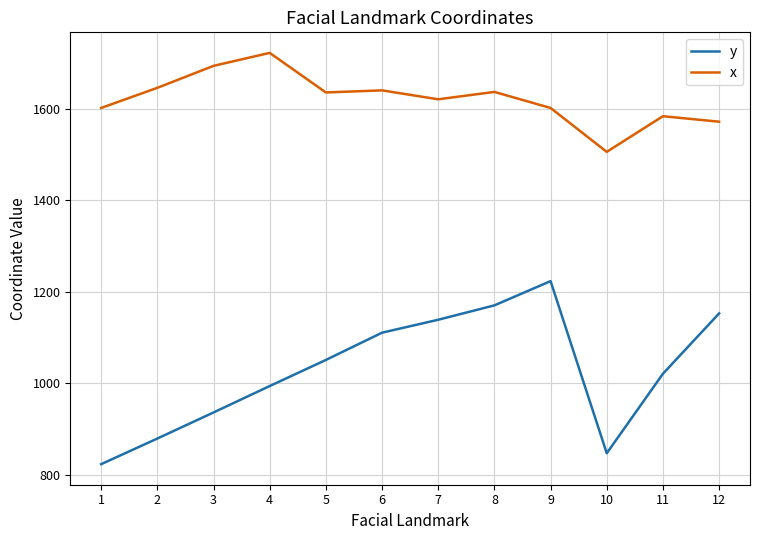

Which series has the largest range (max minus min)?

y